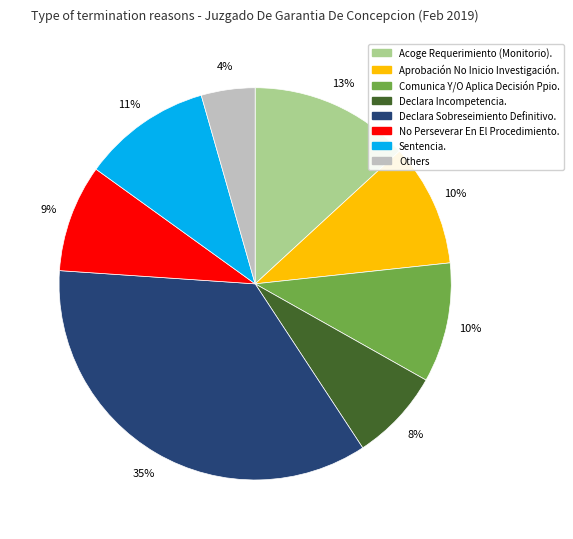

Does any single category account for the majority?

No